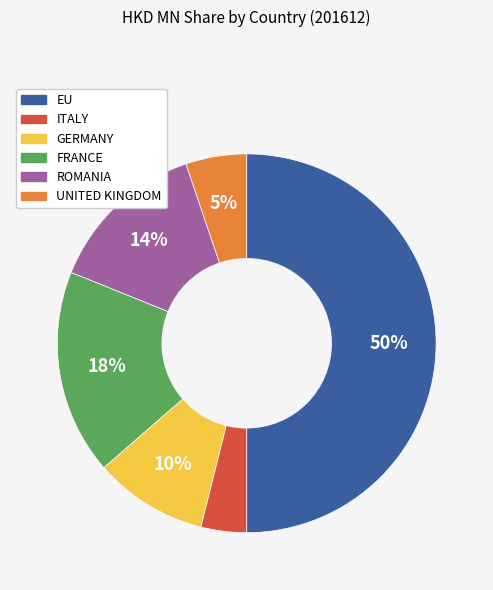

How many segments does this pie chart have?

6